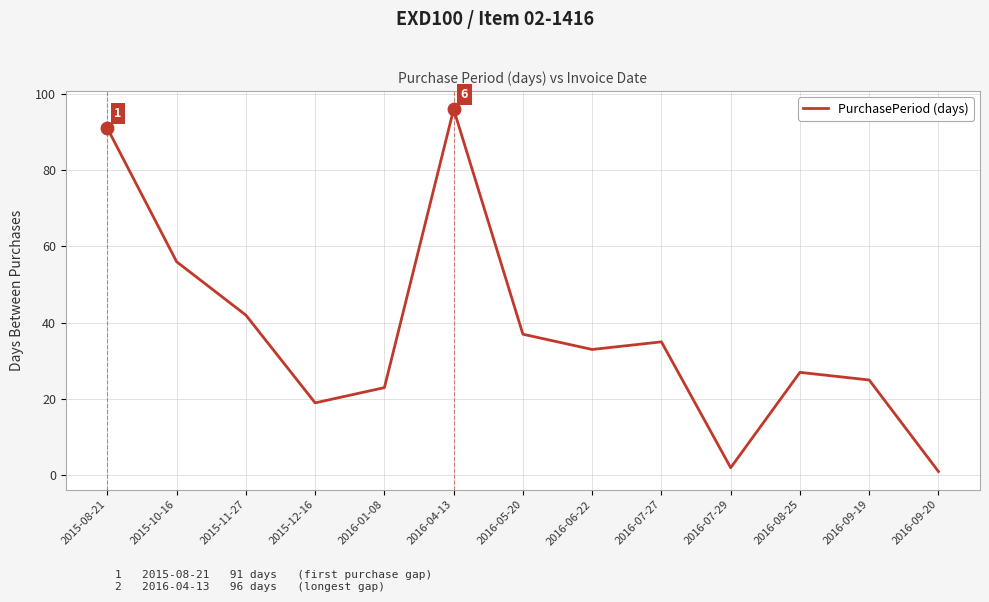

What position from the right is 2016-01-08?

9